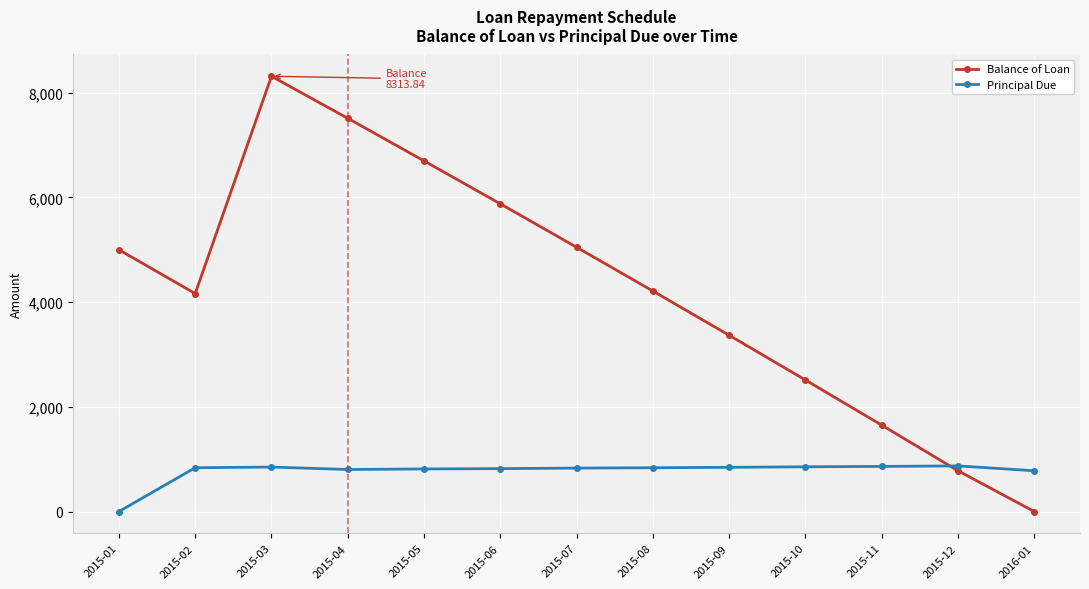

What value does the Principal Due series have at 2015-04?

803.0